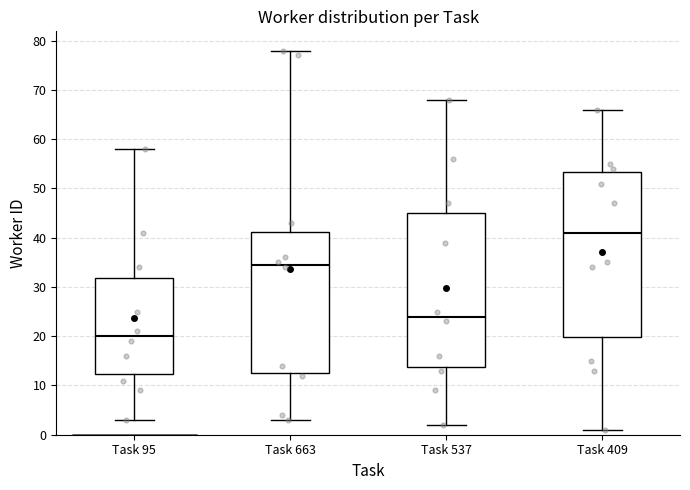

Comparing the boxes themselves (not the whiskers), which one is the tallest?

Task 409